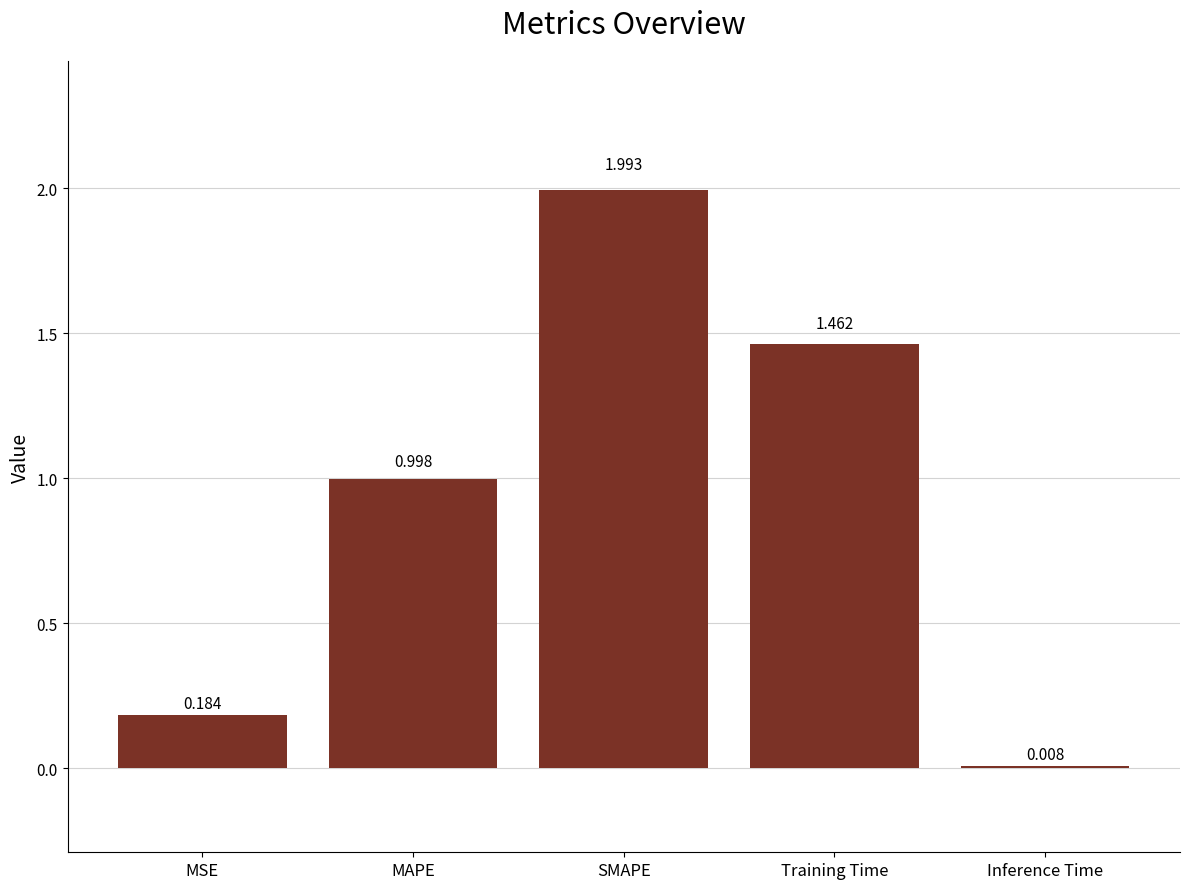

Does the chart contain stacked bars?

No